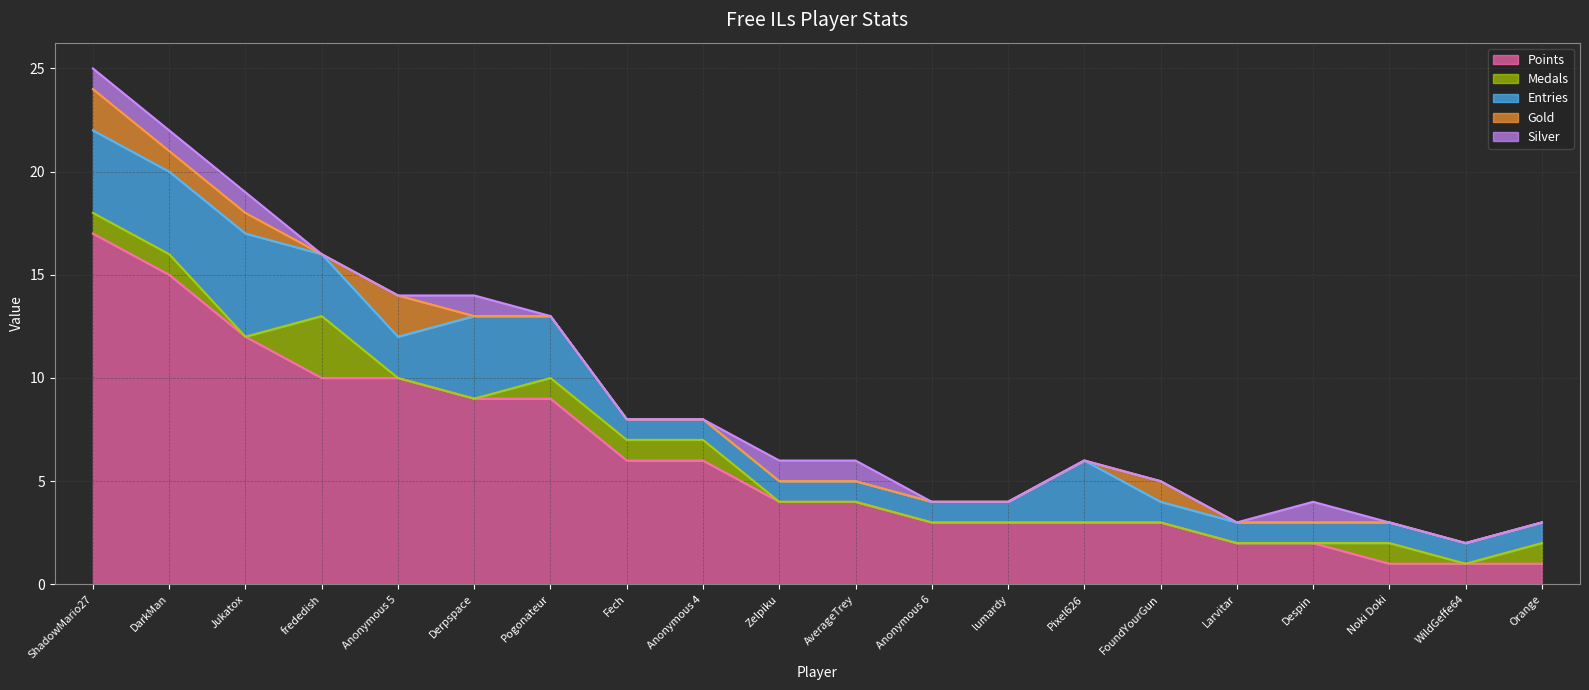

What are all the series names shown in the legend?

Points, Medals, Entries, Gold, Silver